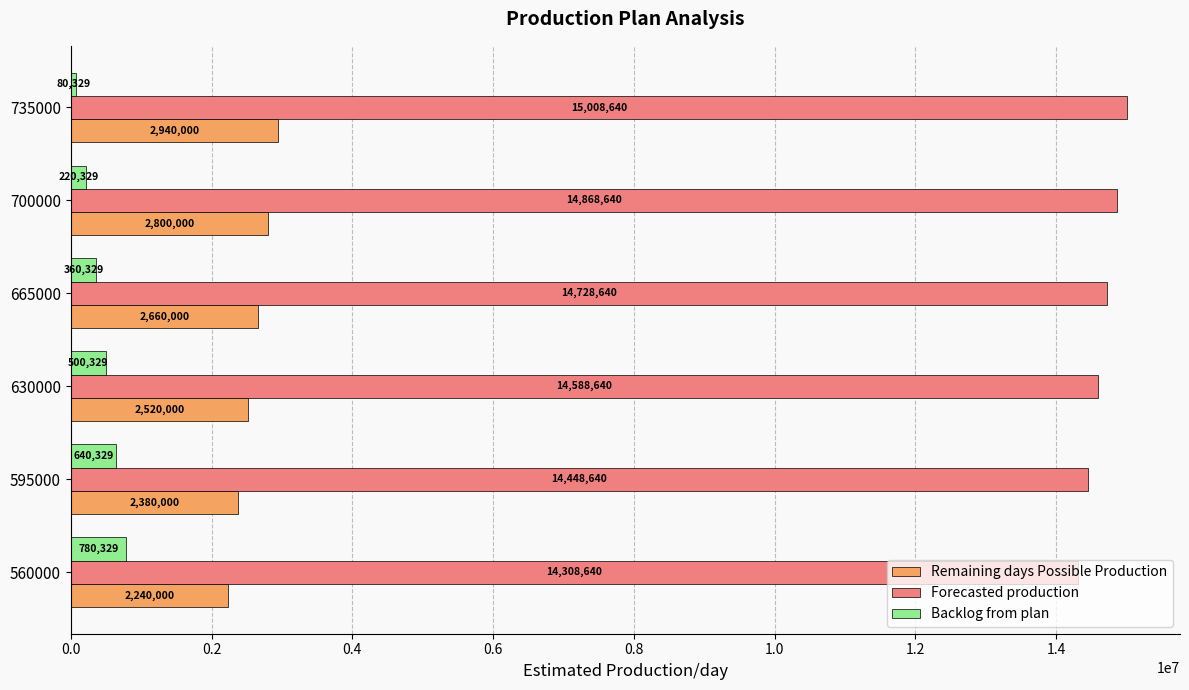

Which series has the largest total across all categories?

Forecasted production